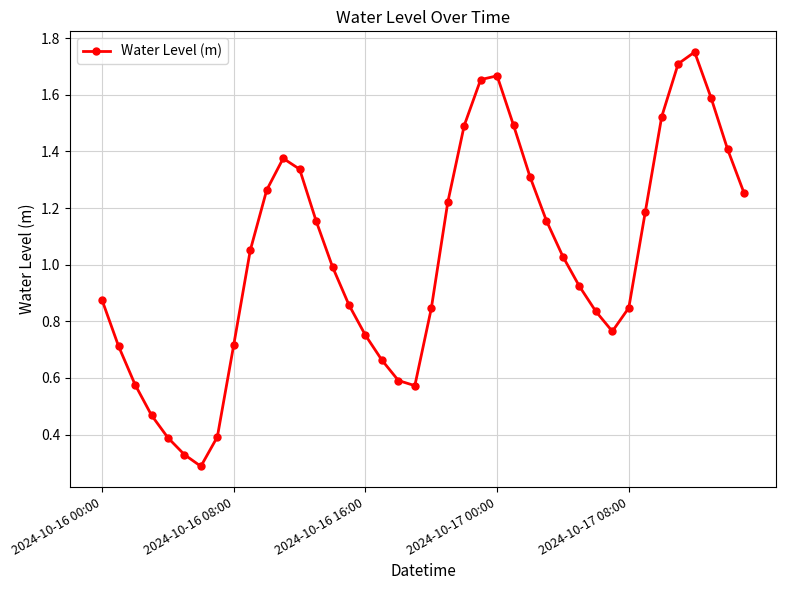

What is the sum of all values?

41.0